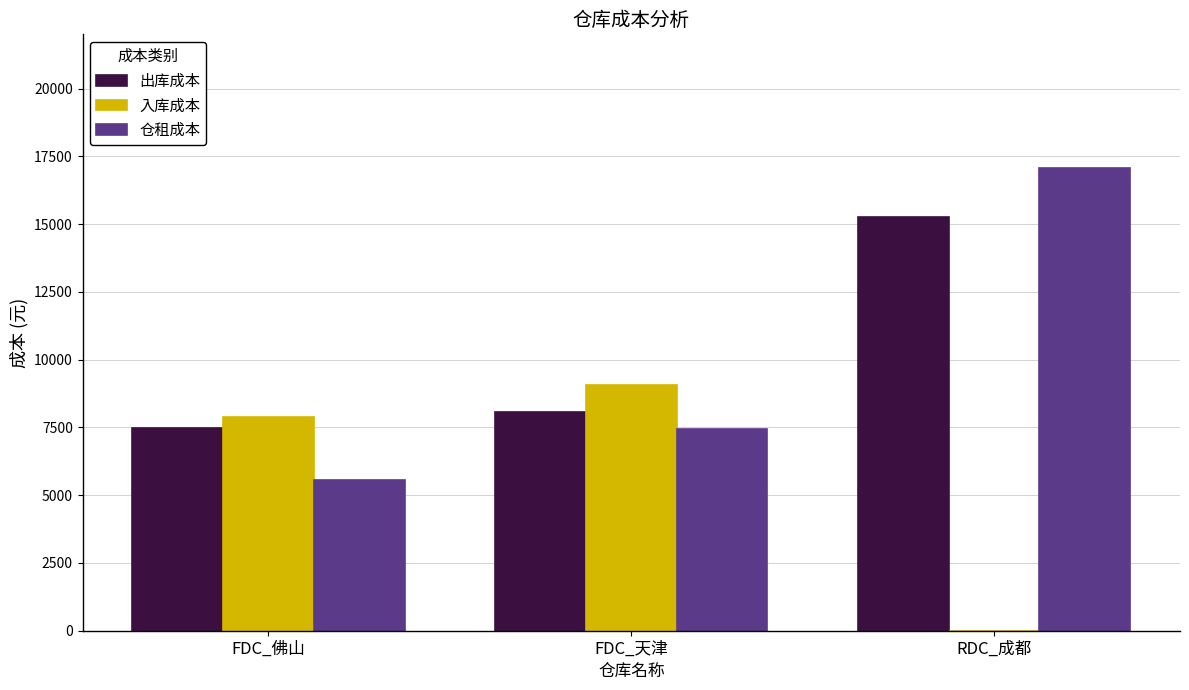

What is the approximate value of 出库成本 at FDC_佛山?

7472.7